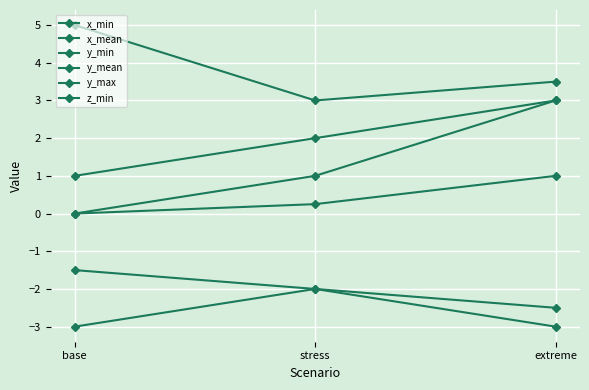

How many lines are shown in the chart?

6